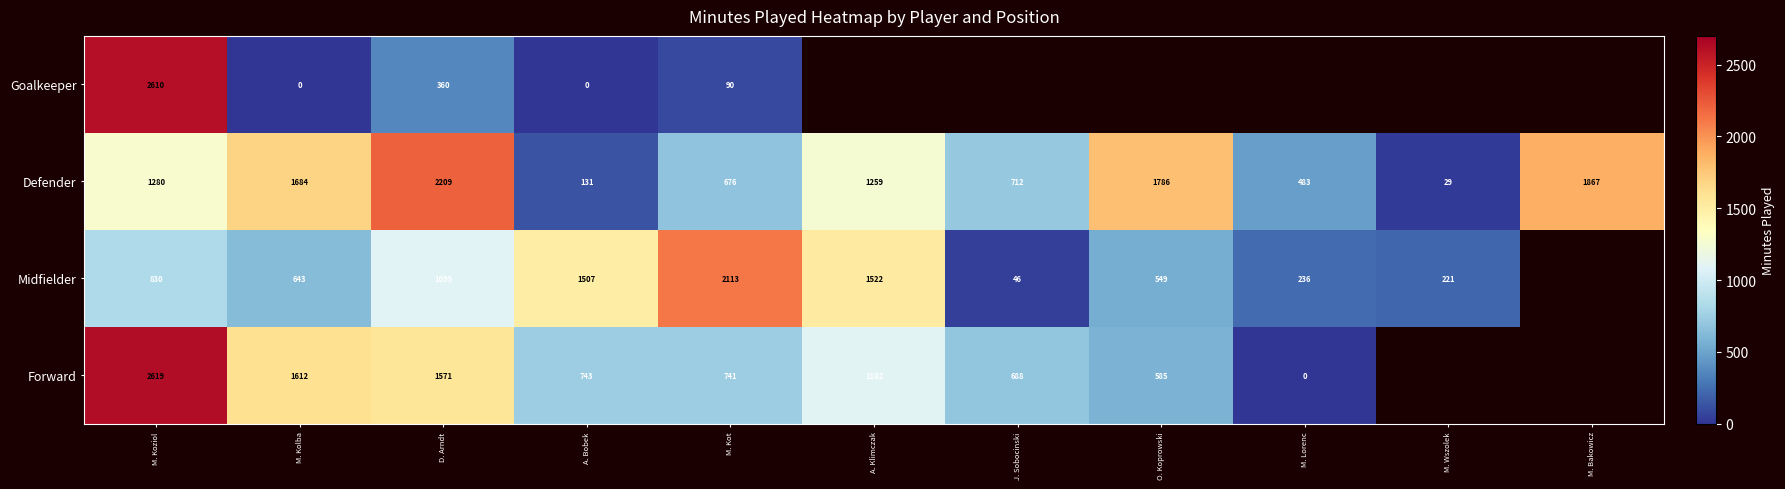

True or false: Forward has a value of 4617.8 at M. Koziol.

False